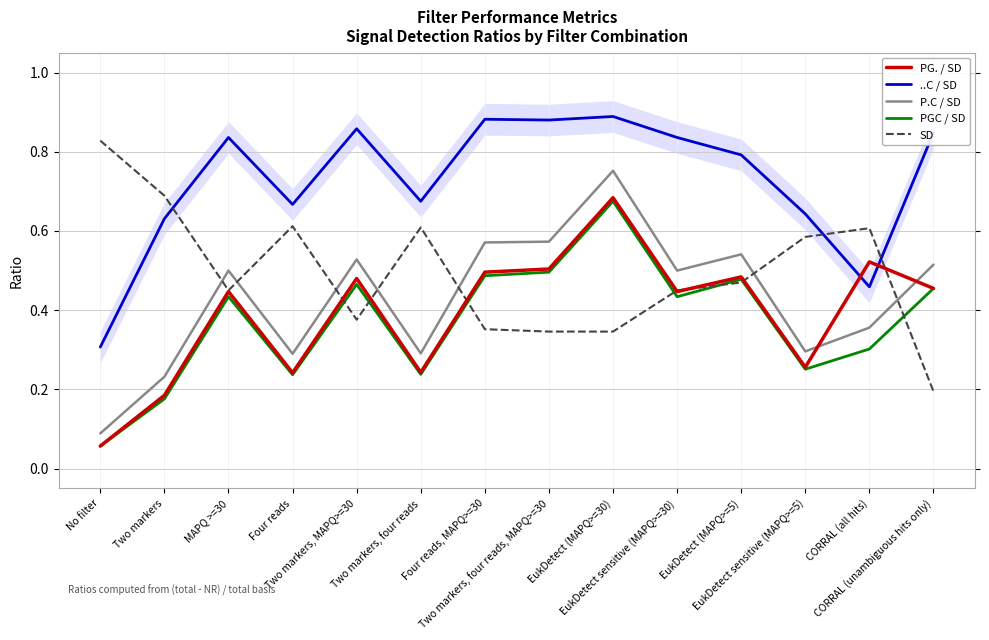

What is the sum of all P.C / SD values?

6.0